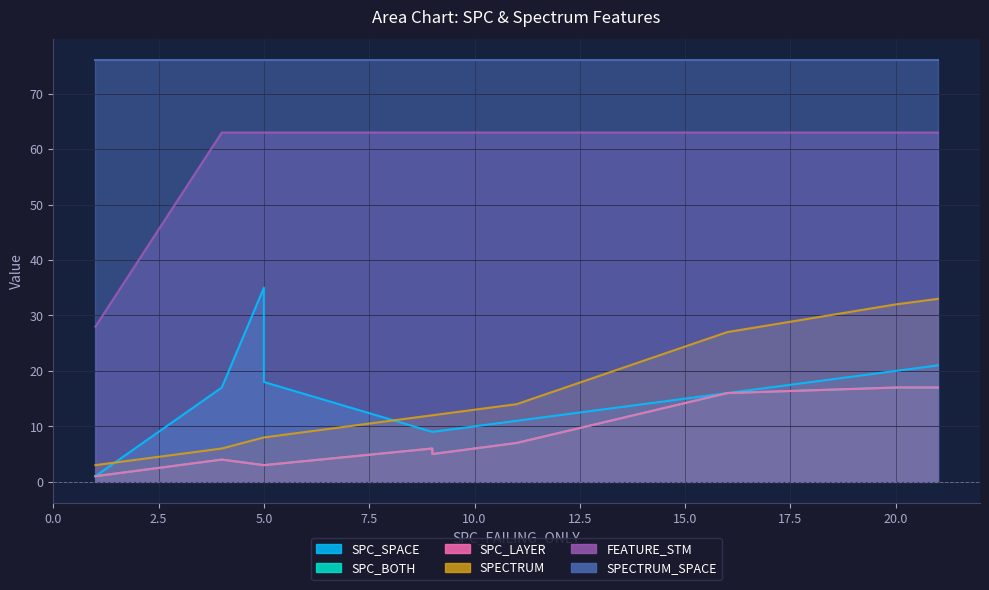

Is the value of SPECTRUM_SPACE at 9 greater than the value of FEATURE_STM at 5?

Yes